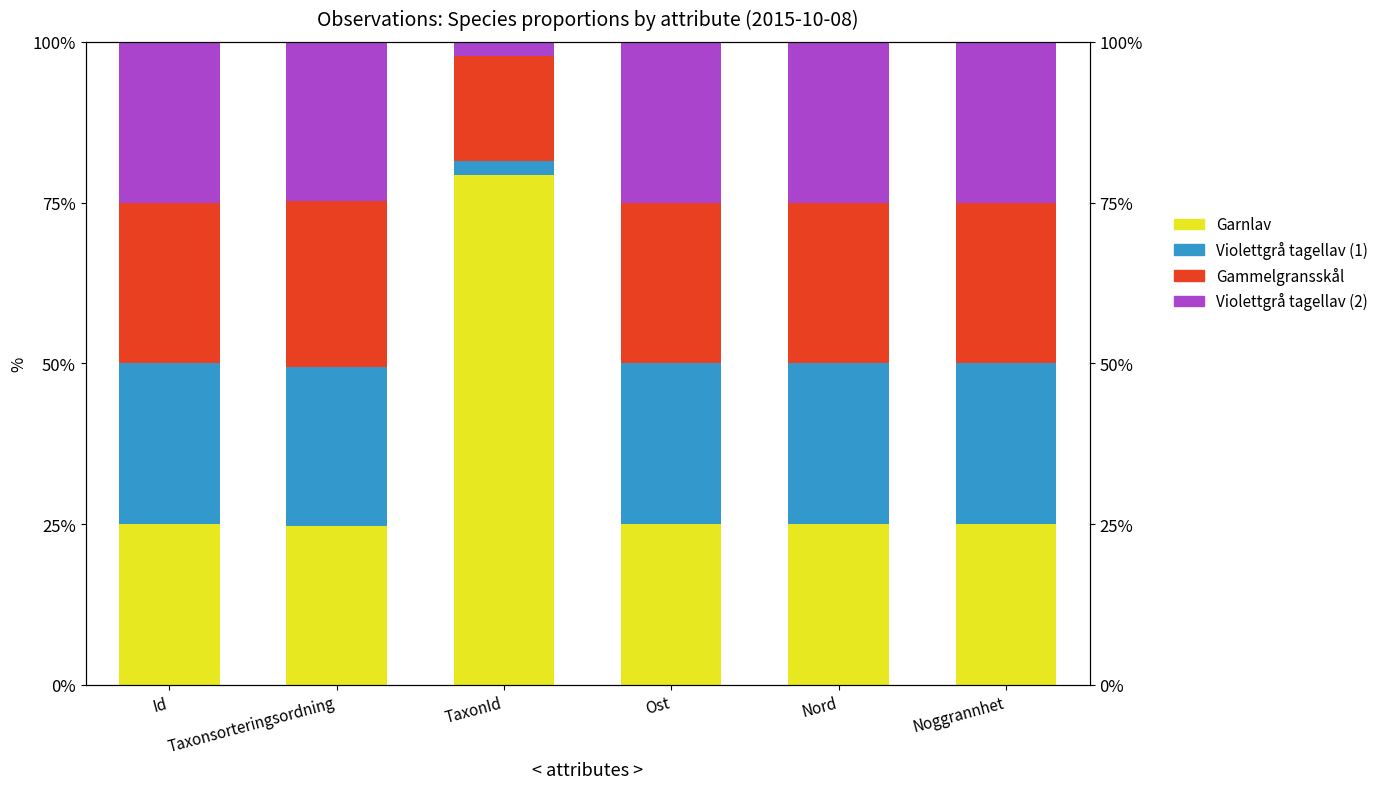

What are all the series names shown in the legend?

Garnlav, Violettgrå tagellav (1), Gammelgransskål, Violettgrå tagellav (2)